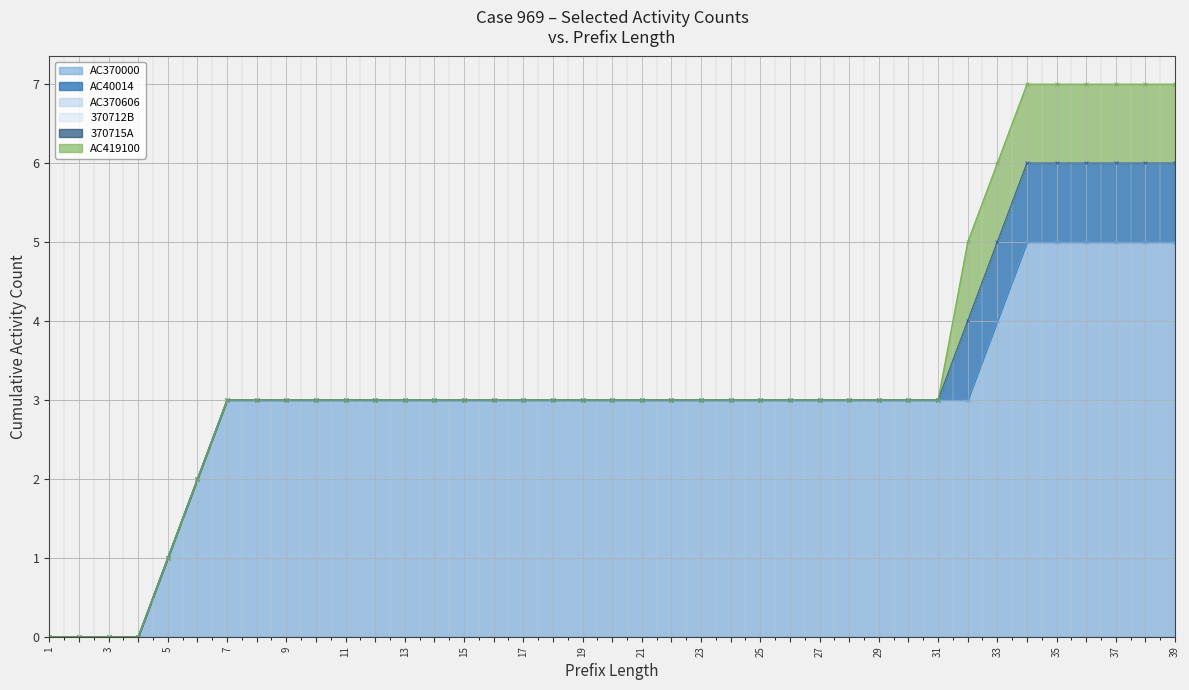

Reading left to right, extract all data points from this chart.

AC370000: 0	0	0	0	1	2	3	3	3	3	3	3	3	3	3	3	3	3	3	3	3	3	3	3	3	3	3	3	3	3	3	3	4	5	5	5	5	5	5
AC40014: 0	0	0	0	0	0	0	0	0	0	0	0	0	0	0	0	0	0	0	0	0	0	0	0	0	0	0	0	0	0	0	1	1	1	1	1	1	1	1
AC370606: 0	0	0	0	0	0	0	0	0	0	0	0	0	0	0	0	0	0	0	0	0	0	0	0	0	0	0	0	0	0	0	0	0	0	0	0	0	0	0
370712B: 0	0	0	0	0	0	0	0	0	0	0	0	0	0	0	0	0	0	0	0	0	0	0	0	0	0	0	0	0	0	0	0	0	0	0	0	0	0	0
370715A: 0	0	0	0	0	0	0	0	0	0	0	0	0	0	0	0	0	0	0	0	0	0	0	0	0	0	0	0	0	0	0	0	0	0	0	0	0	0	0
AC419100: 0	0	0	0	0	0	0	0	0	0	0	0	0	0	0	0	0	0	0	0	0	0	0	0	0	0	0	0	0	0	0	1	1	1	1	1	1	1	1